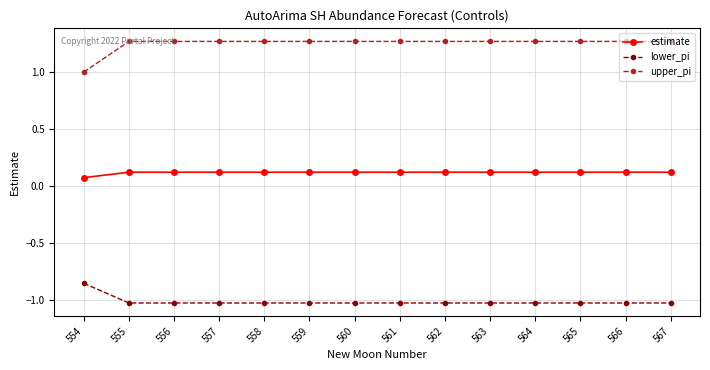

The value of lower_pi at 558 is -0.3. True or false?

False